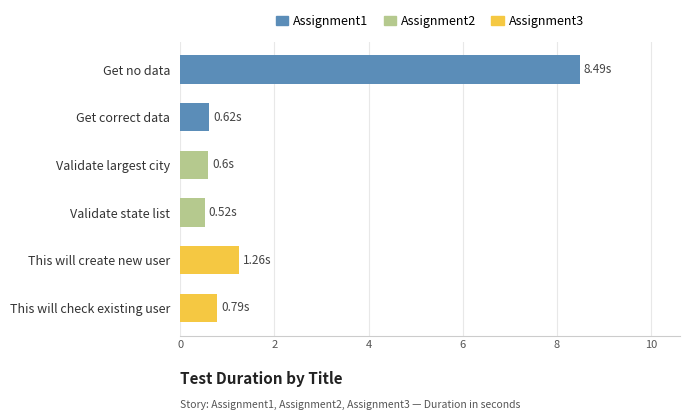

What is the sum of all values?

12.3